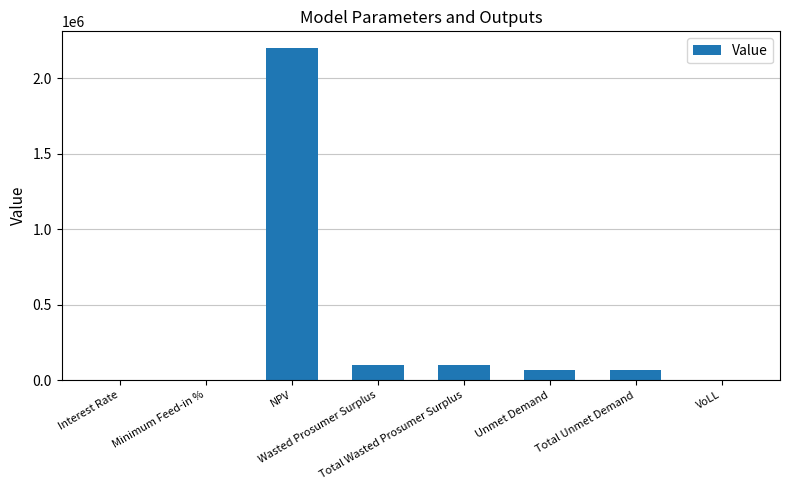

What is the sum of all values?

2536788.0